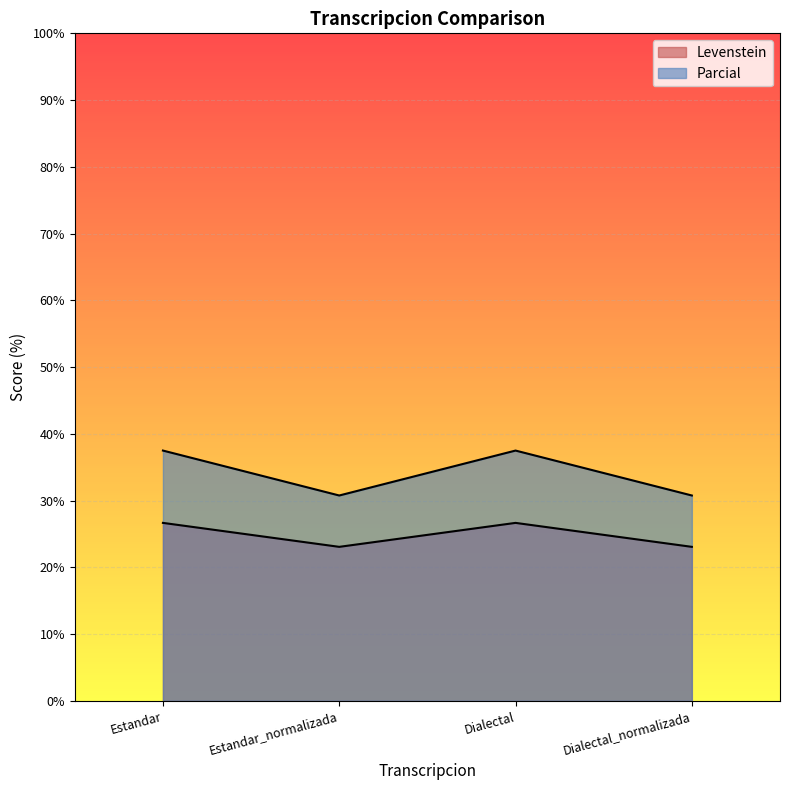

What is the minimum value for Levenstein?

23.1